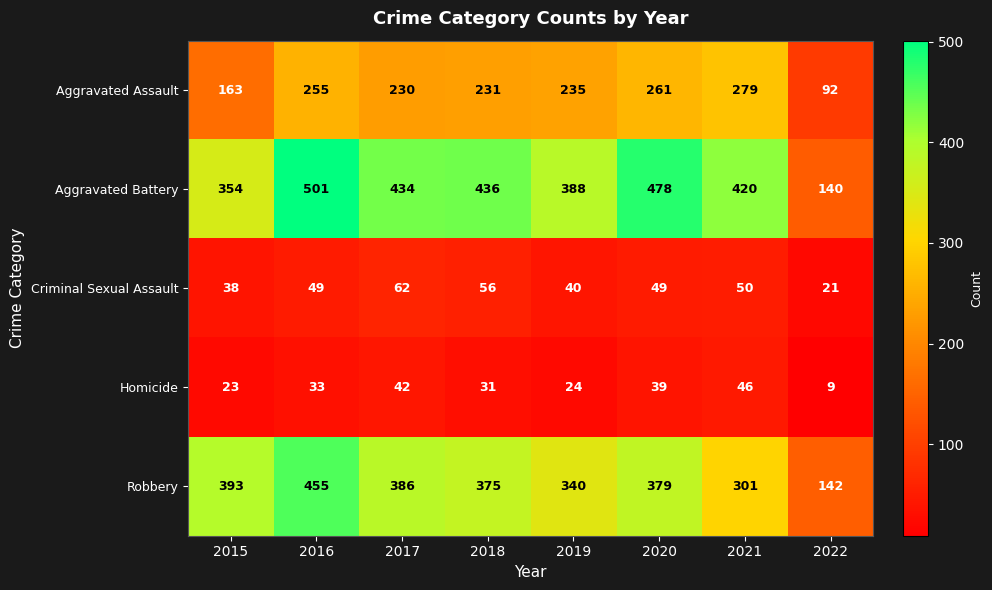

How many distinct data groups are displayed?

5